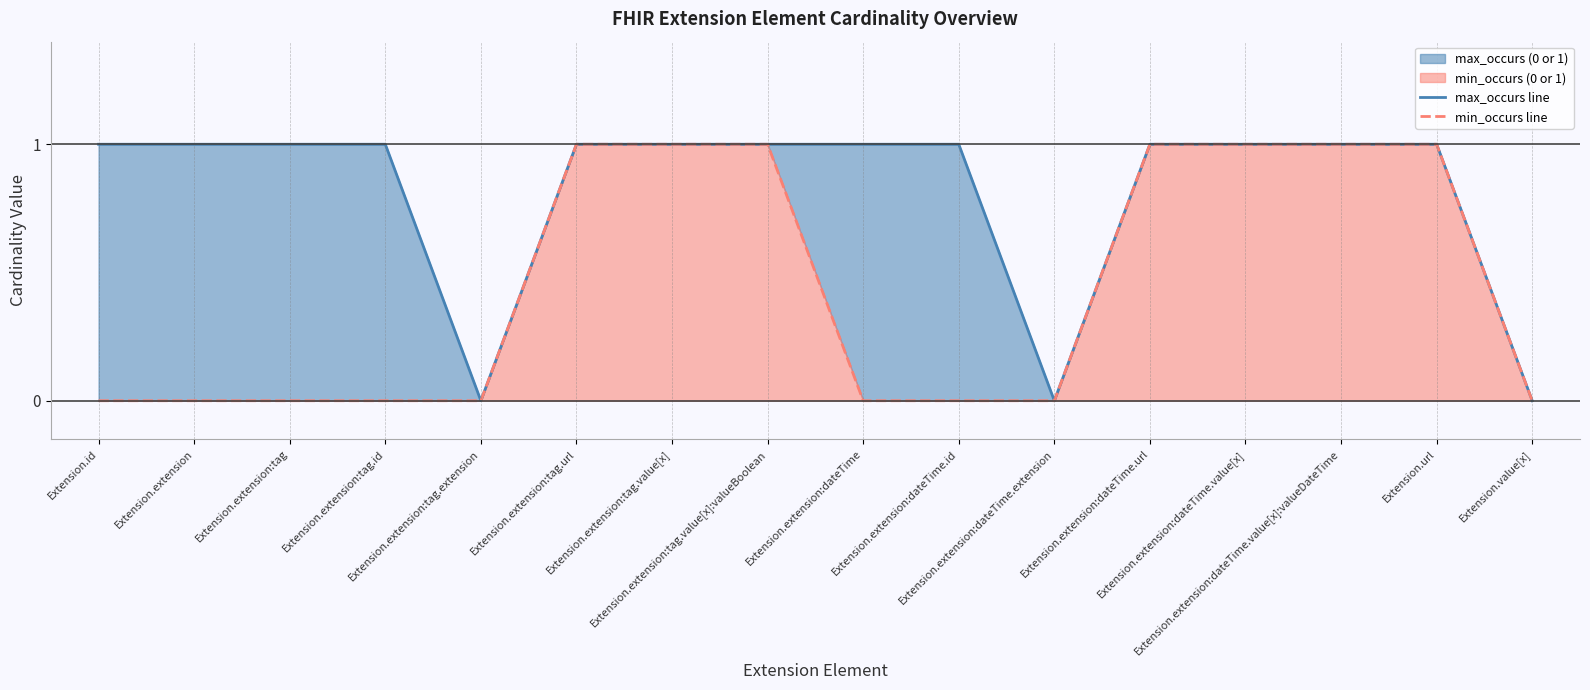

Which category has the lowest value in the max_occurs line series?

Extension.extension:tag.extension